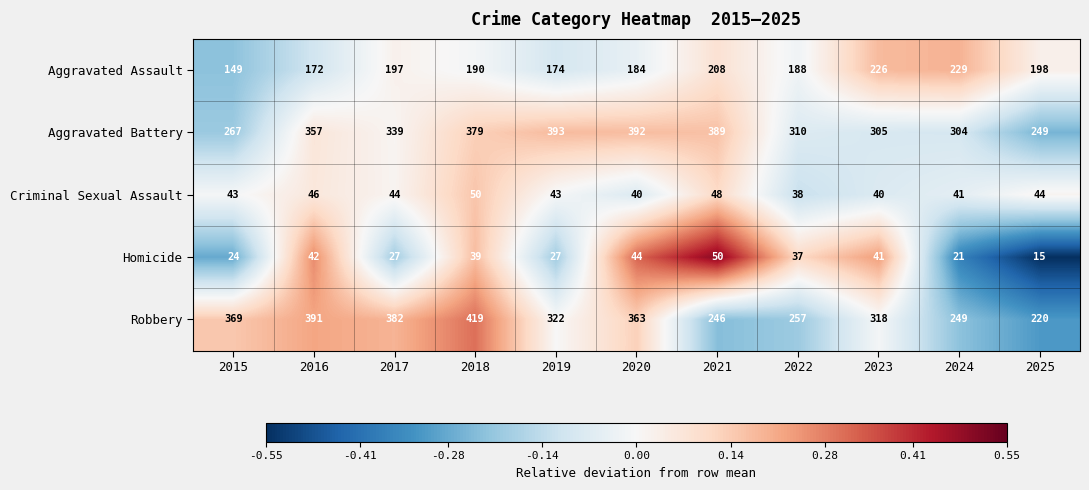

What is the difference between the highest and lowest values at 2021?

341